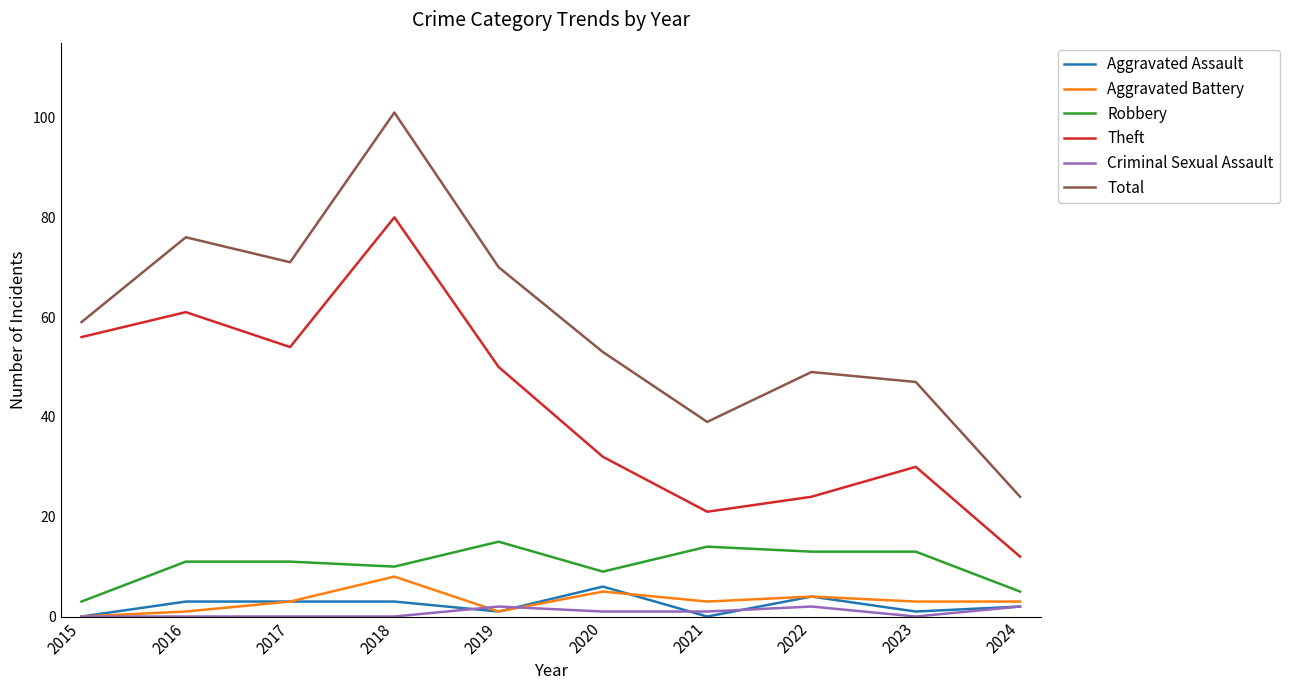

How many lines are shown in the chart?

6